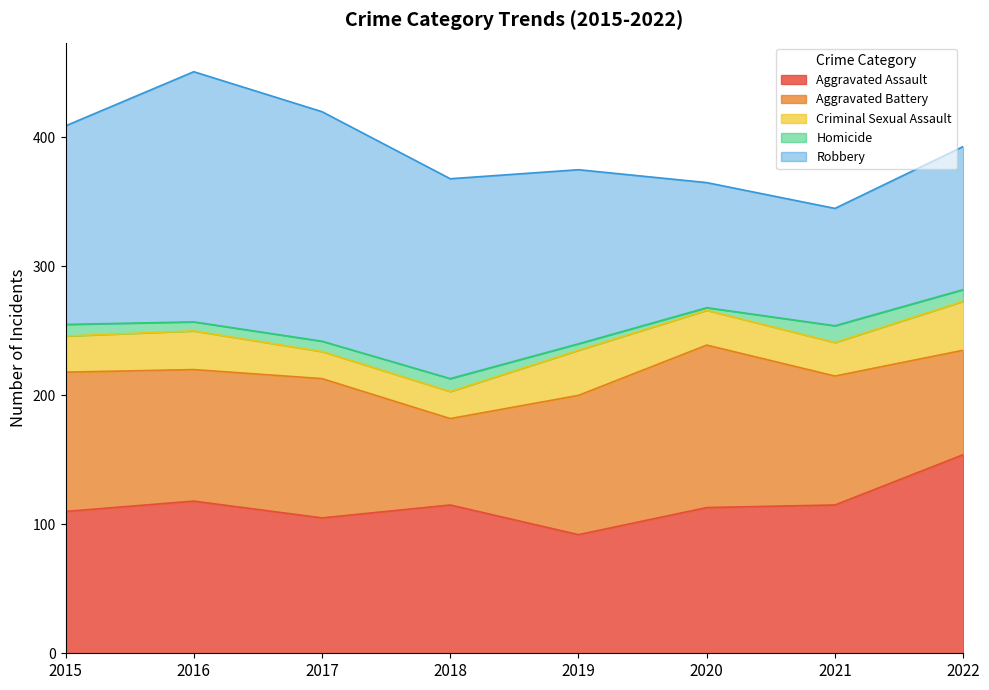

Reading left to right, extract all data points from this chart.

Aggravated Assault: 110	118	105	115	92	113	115	154
Aggravated Battery: 108	102	108	67	108	126	100	81
Criminal Sexual Assault: 28	30	21	21	35	27	26	38
Homicide: 9	7	8	10	5	2	13	9
Robbery: 154	194	178	155	135	97	91	111